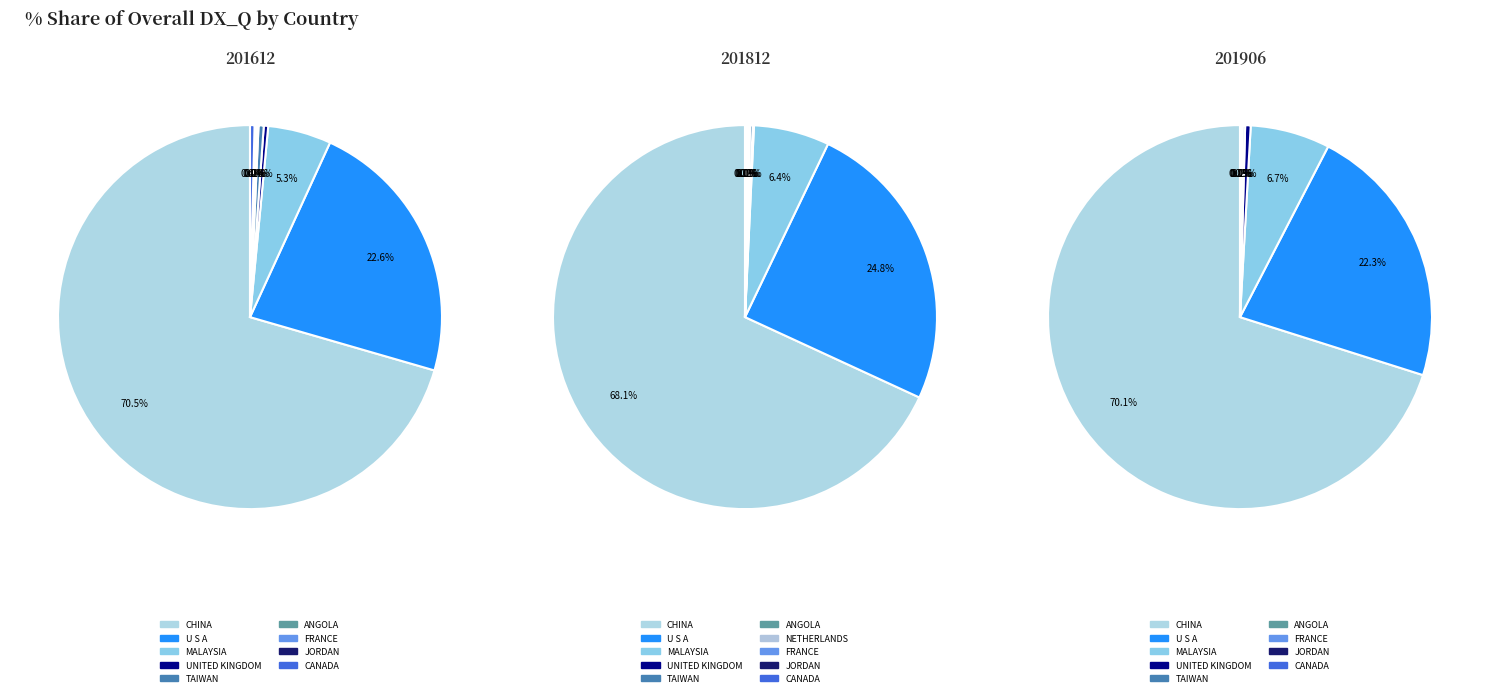

How many segments does this pie chart have?

10